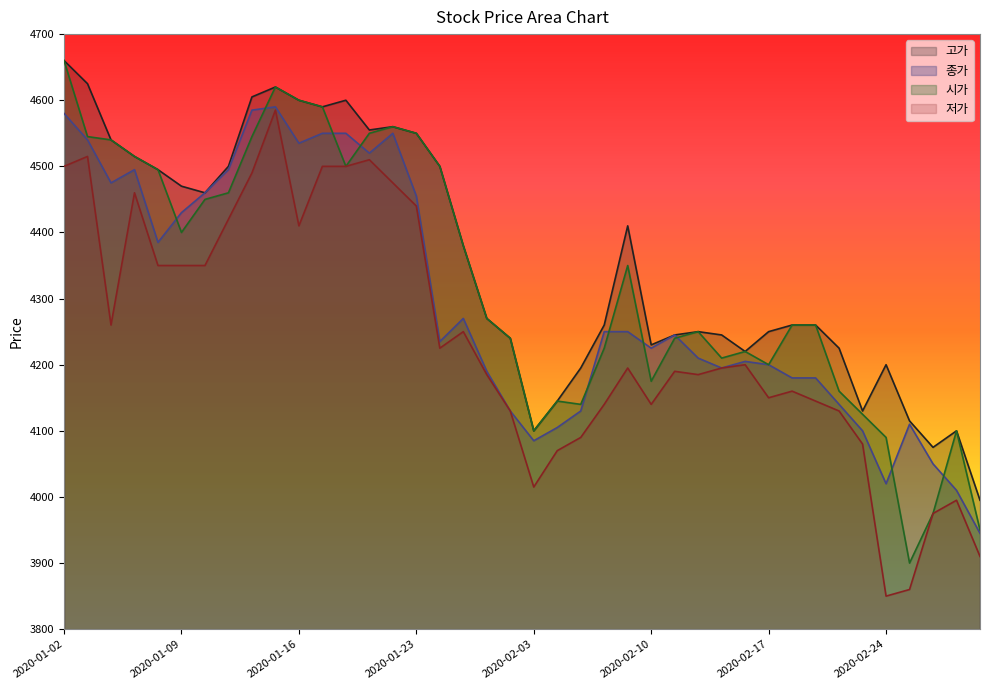

What position from the right is 2020-01-08?

36